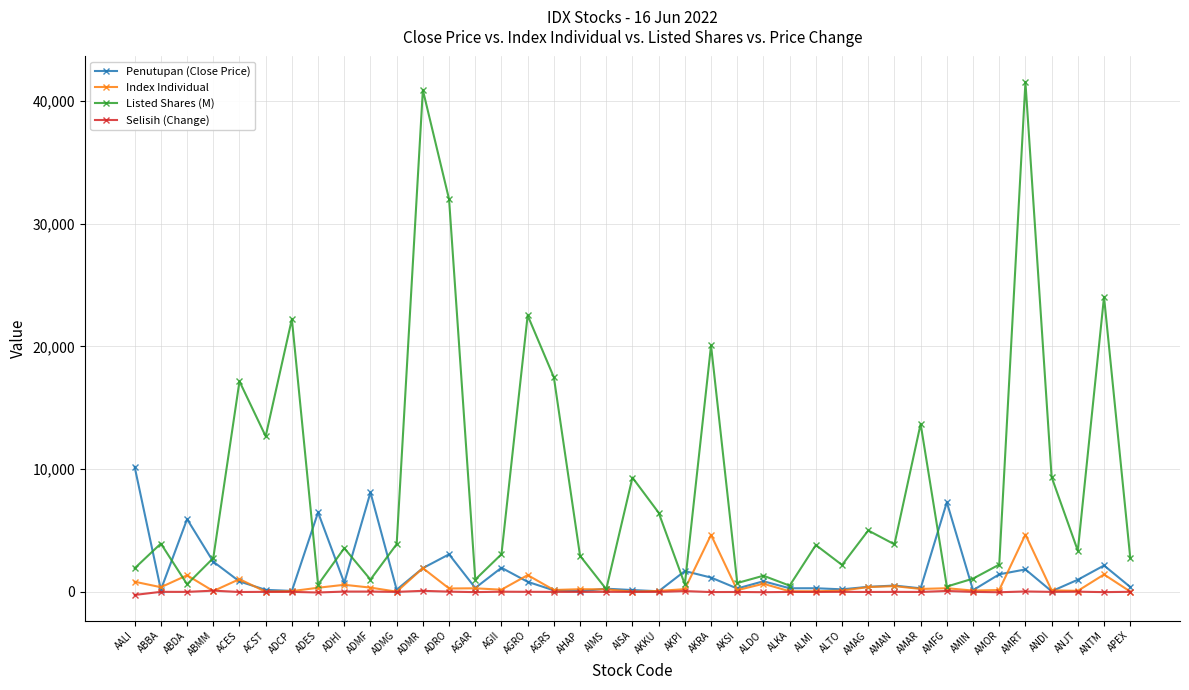

What is the difference between the maximum and second lowest values in the Penutupan (Close Price) series?

10125.0